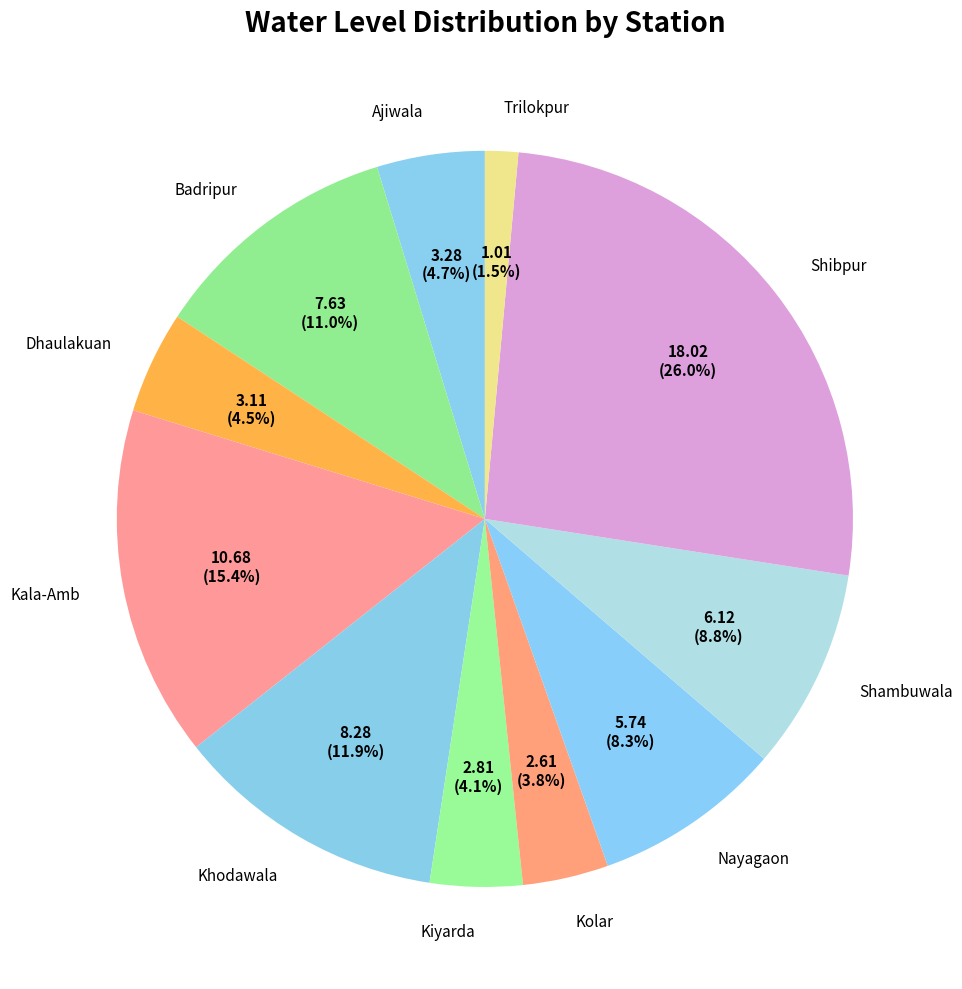

What is the largest slice in the pie chart?

Shibpur